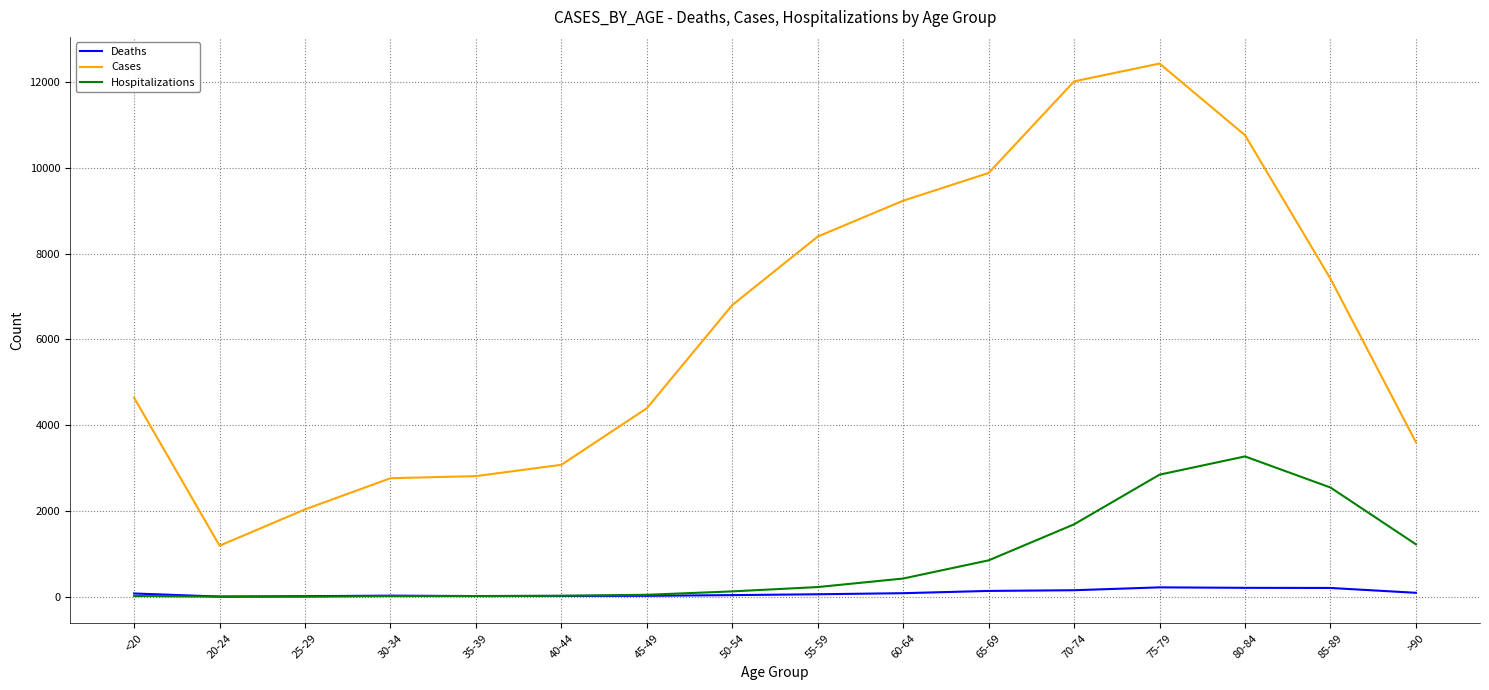

Which series changed the most between 20-24 and 85-89?

Cases